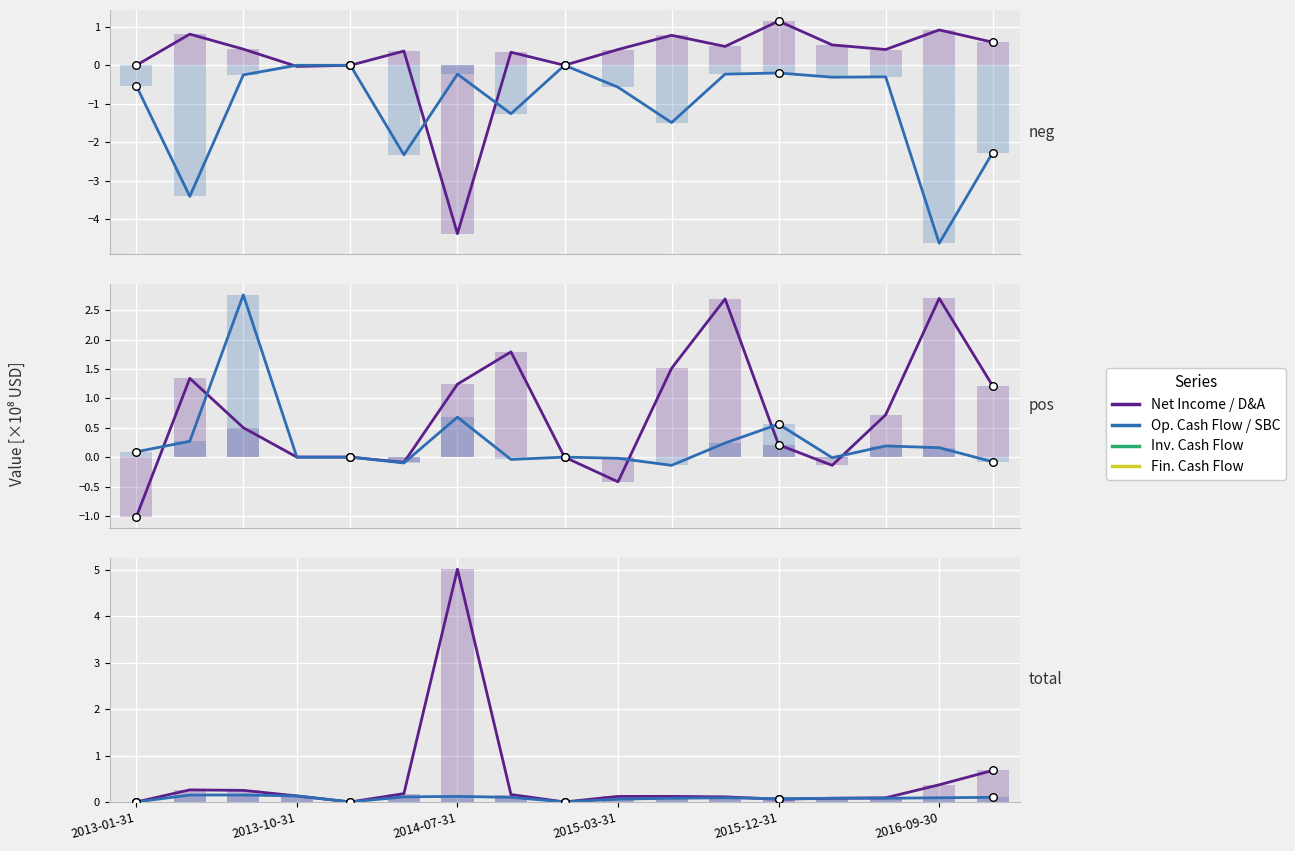

At how many categories does at least one series exceed -3?

17